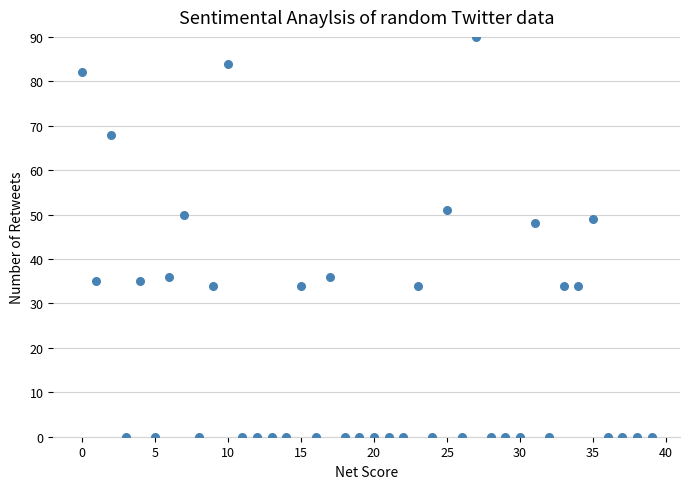

What Y value in the scatter plot is closest to 45?

48